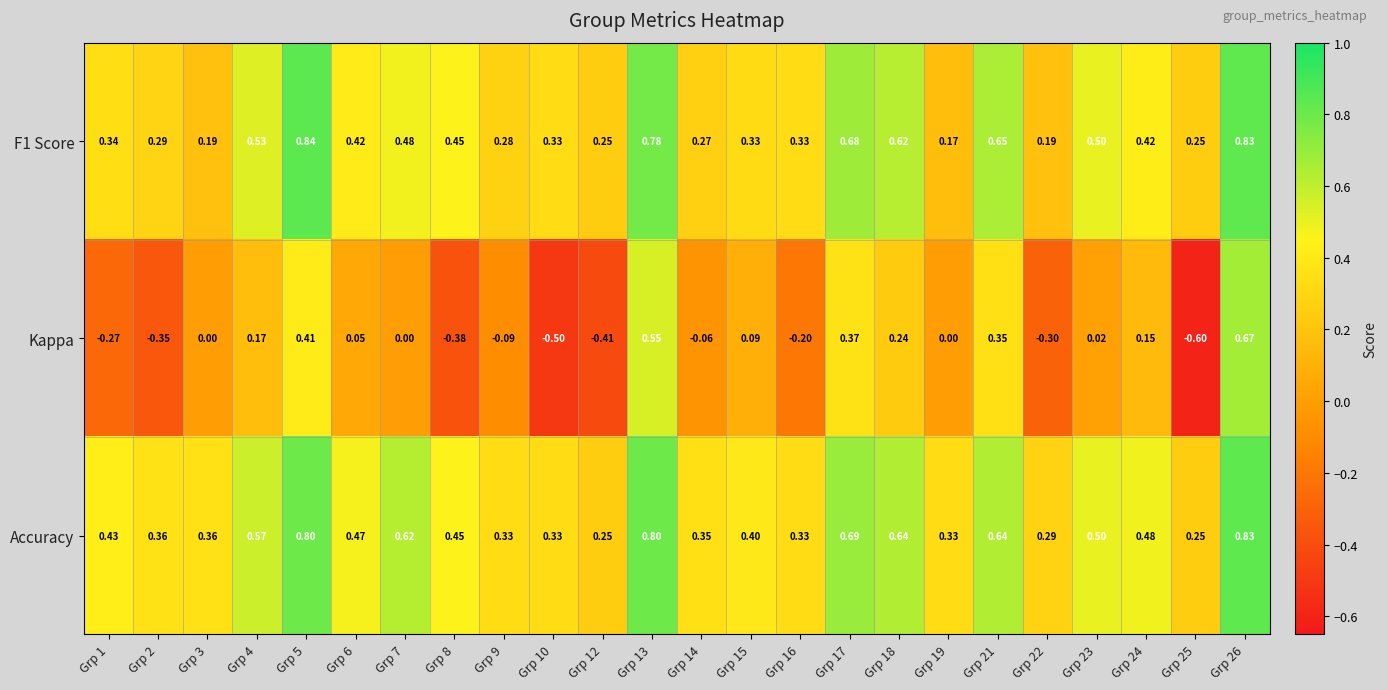

Which series has the largest total across all categories?

Accuracy